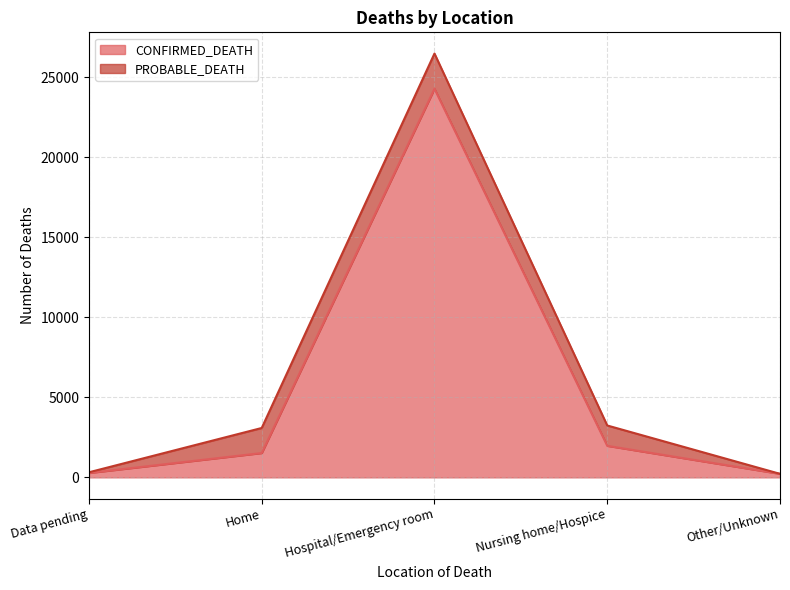

At which category is the sum across all series the highest?

Hospital/Emergency room